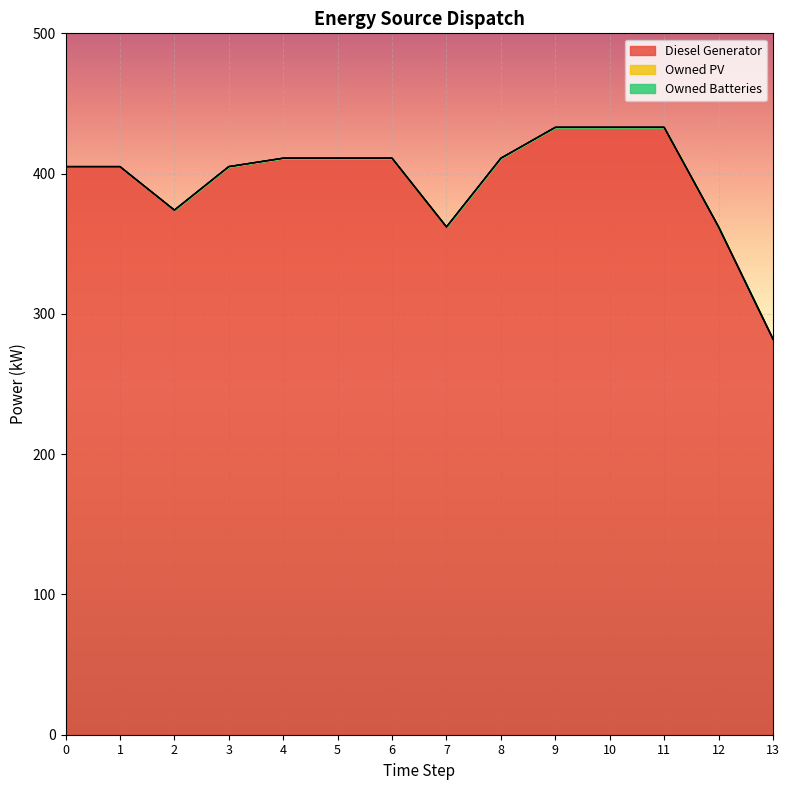

What are all the series names shown in the legend?

Diesel Generator, Owned PV, Owned Batteries